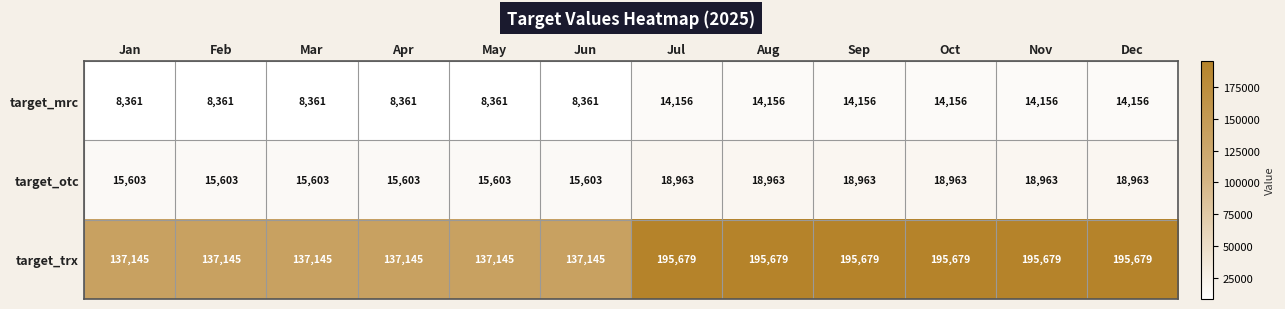

What is the greatest value displayed?

195679